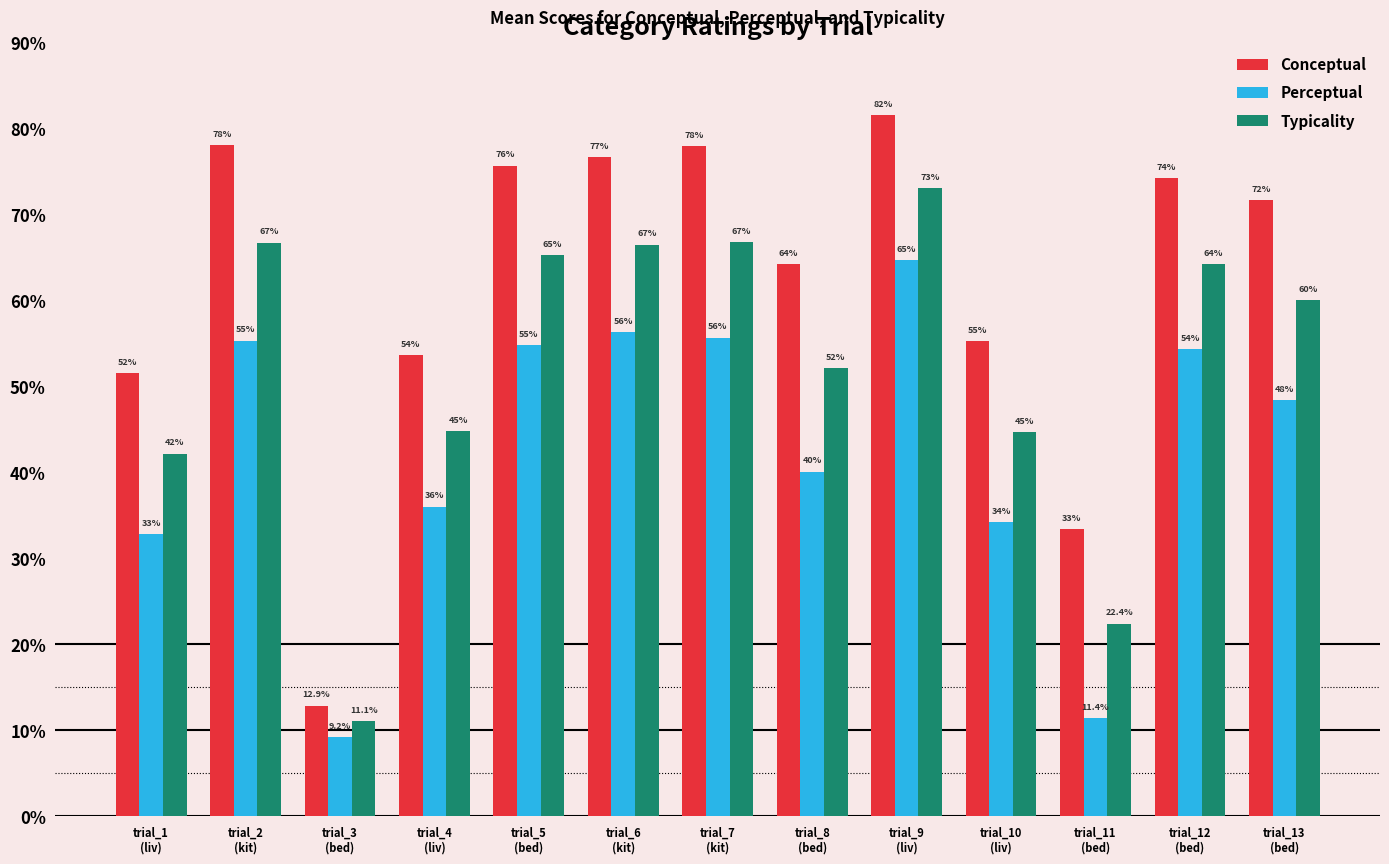

List the labels in order of Typicality value, largest first.

trial_9
(liv), trial_7
(kit), trial_2
(kit), trial_6
(kit), trial_5
(bed), trial_12
(bed), trial_13
(bed), trial_8
(bed), trial_4
(liv), trial_10
(liv), trial_1
(liv), trial_11
(bed), trial_3
(bed)